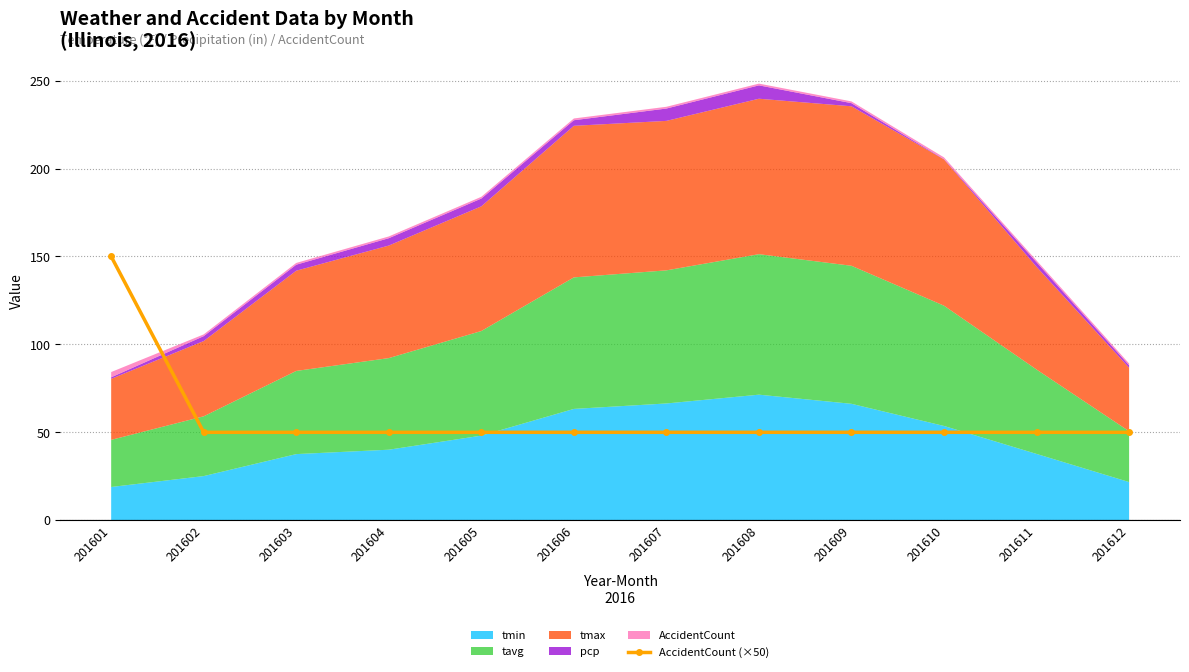

What is the value of the 8th point from the left?

50